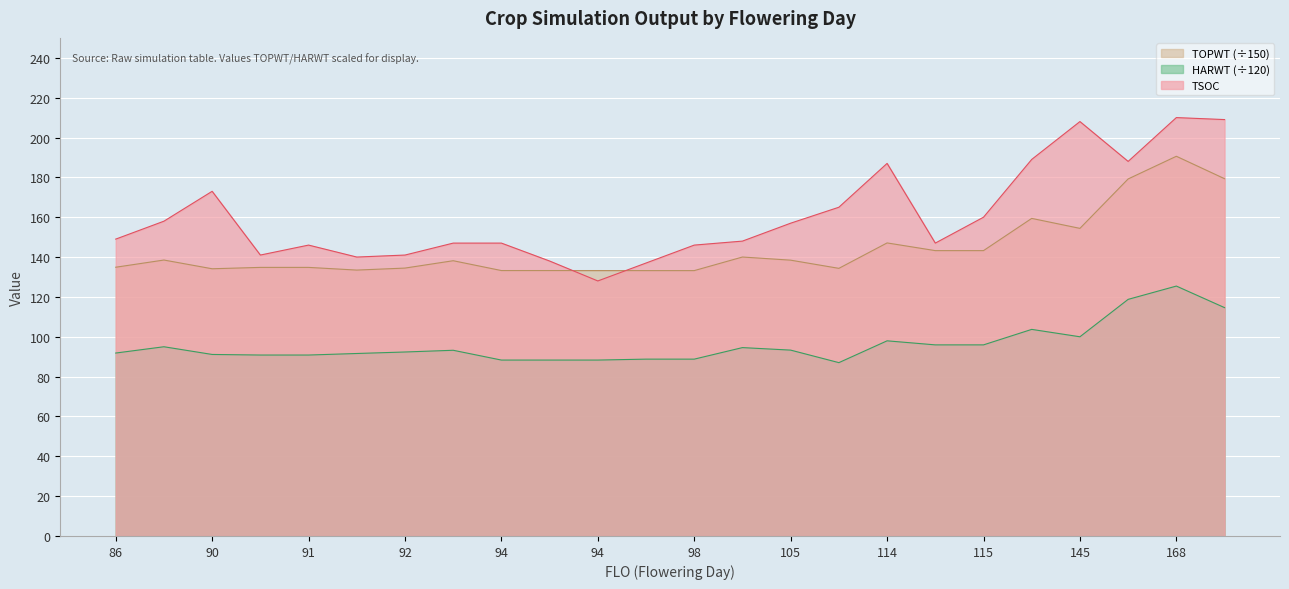

What is the sum of all TSOC values?

3859.0